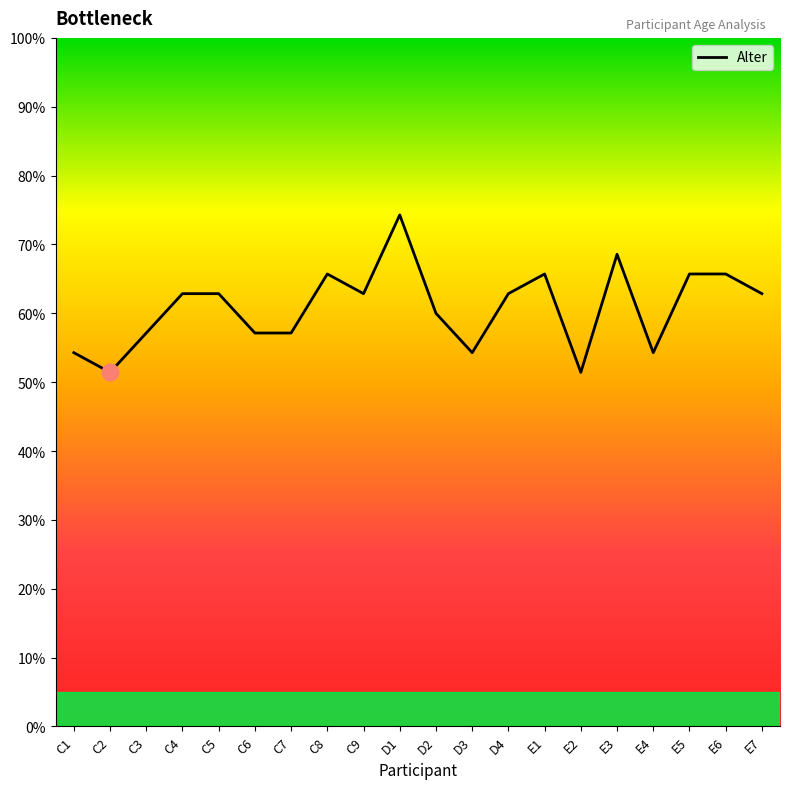

Which category has the lowest value across all series?

C2